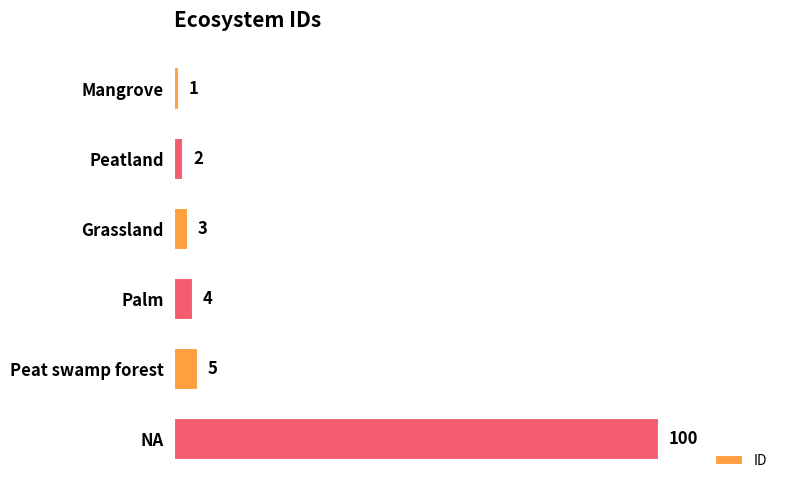

What is the sum of all values?

115